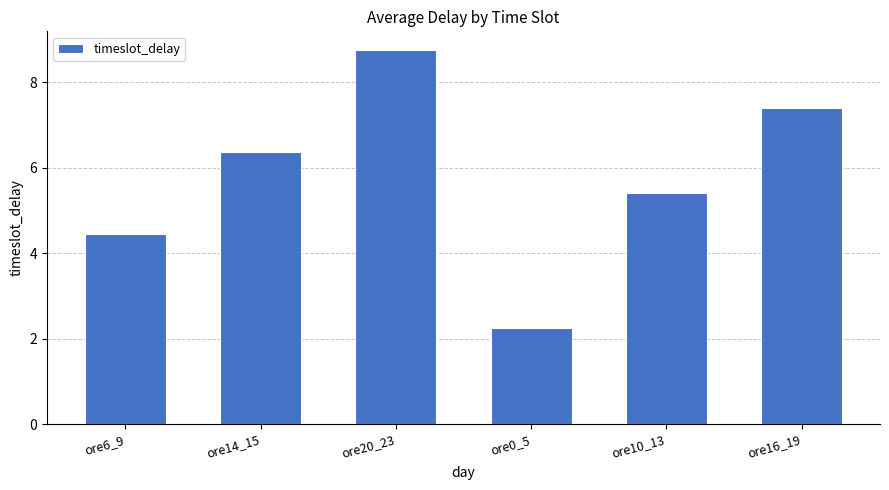

Rank the categories by value from lowest to highest.

ore0_5, ore6_9, ore10_13, ore14_15, ore16_19, ore20_23